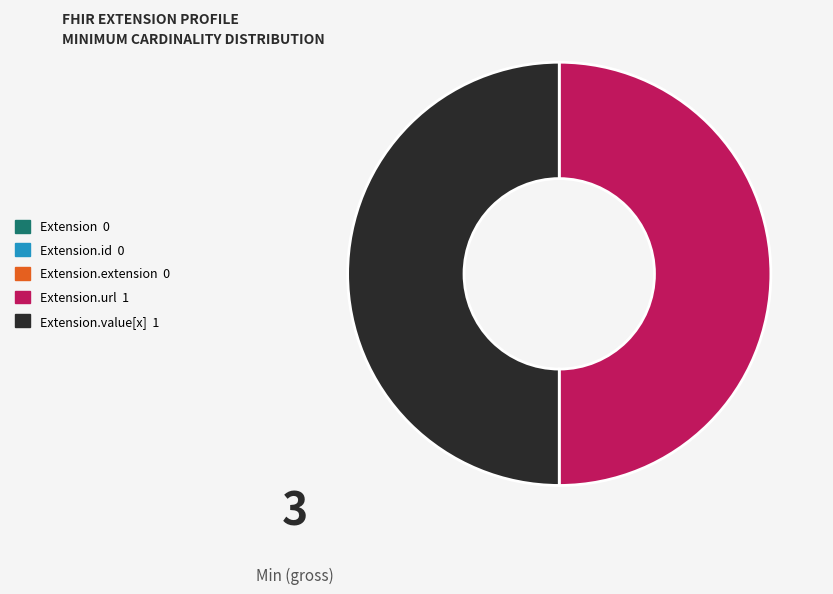

Which slice is the smallest?

Extension